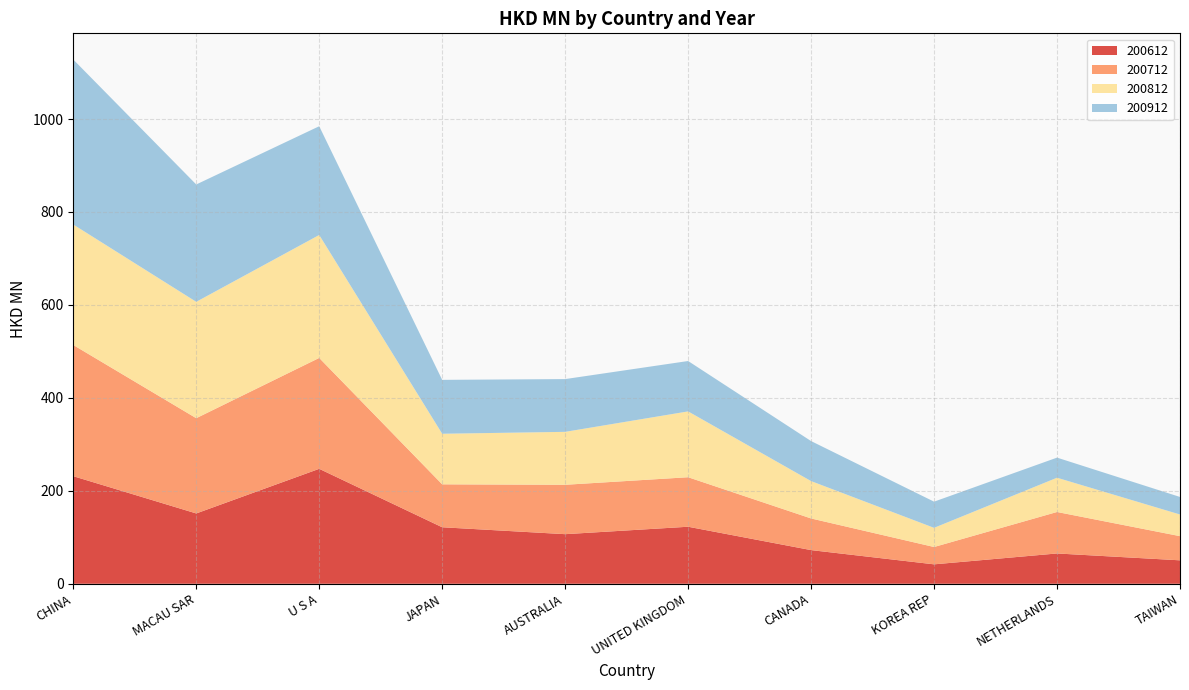

Reading left to right, what are all the values shown in this chart?

200612: CHINA=231.5	MACAU SAR=151.3	U S A=247.4	JAPAN=121.6	AUSTRALIA=106.7	UNITED KINGDOM=122.7	CANADA=72.5	KOREA REP=41.8	NETHERLANDS=65.2	TAIWAN=50.5
200712: CHINA=282.3	MACAU SAR=204.9	U S A=238.6	JAPAN=92.4	AUSTRALIA=106.3	UNITED KINGDOM=106.5	CANADA=68.1	KOREA REP=37.3	NETHERLANDS=89.2	TAIWAN=52.0
200812: CHINA=259.2	MACAU SAR=250.4	U S A=264.5	JAPAN=108.8	AUSTRALIA=113.9	UNITED KINGDOM=141.6	CANADA=80.4	KOREA REP=41.2	NETHERLANDS=73.7	TAIWAN=46.6
200912: CHINA=355.0	MACAU SAR=252.5	U S A=234.0	JAPAN=116.0	AUSTRALIA=113.5	UNITED KINGDOM=108.4	CANADA=86.1	KOREA REP=56.3	NETHERLANDS=43.3	TAIWAN=37.8